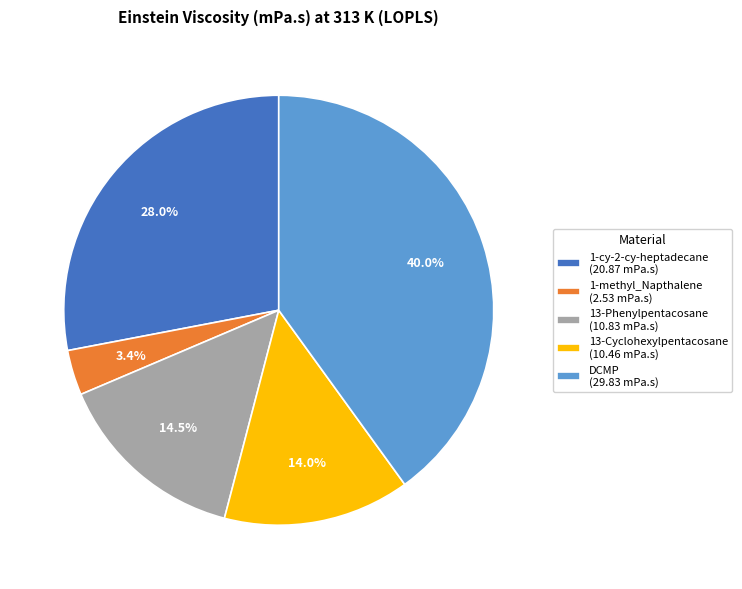

What percentage do DCMP (29.83 mPa.s) and 13-Cyclohexylpentacosane (10.46 mPa.s) together represent?

54.1%